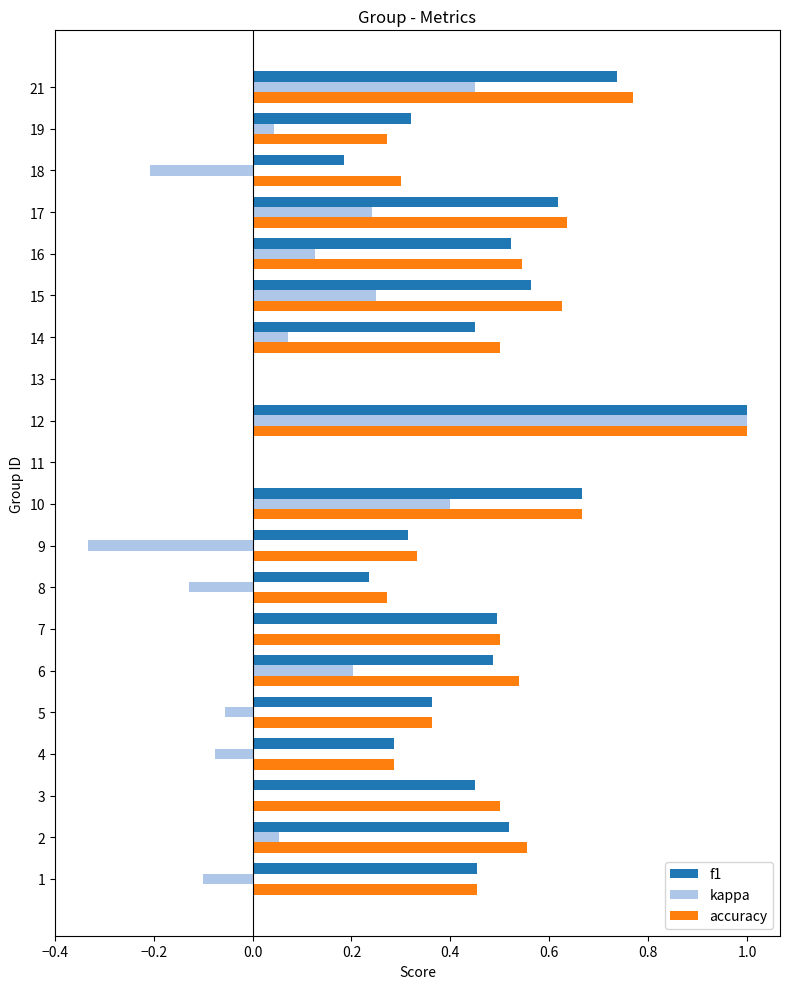

What is the maximum value for accuracy?

1.0